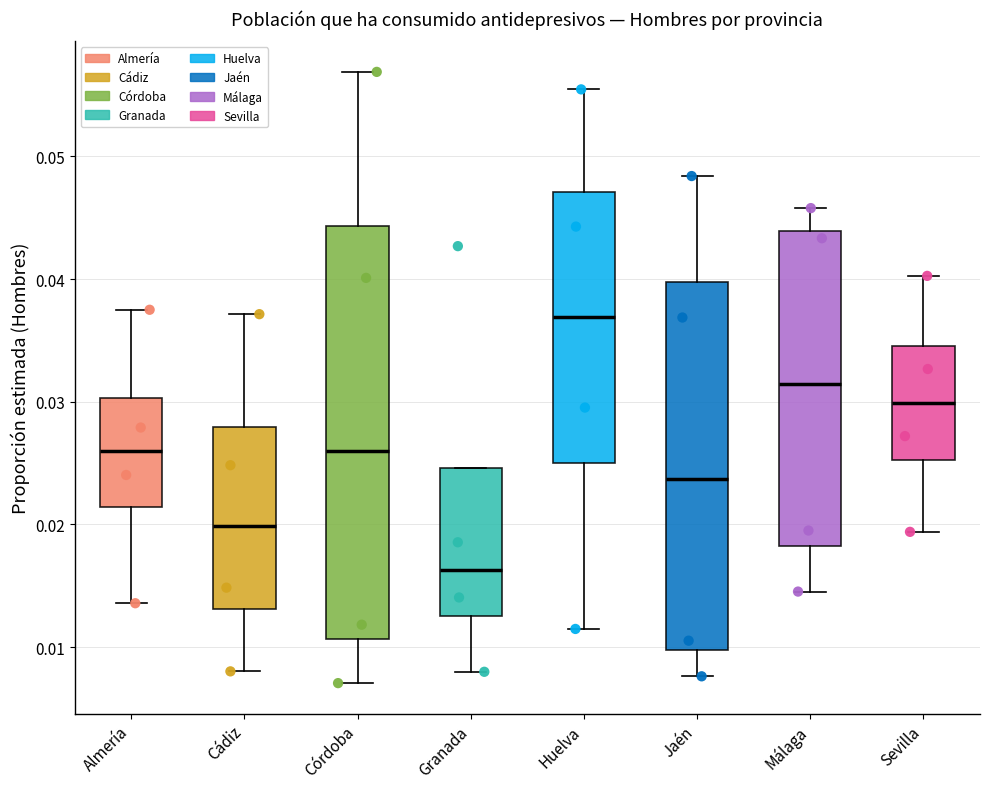

Which box's median line is the lowest?

Granada